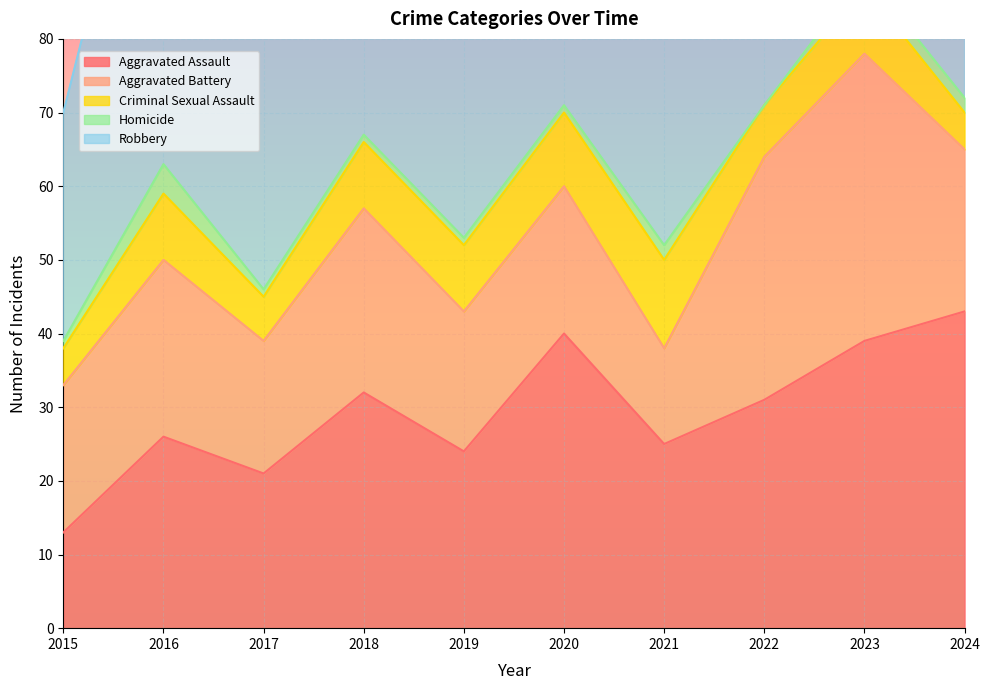

Between 2021 and 2016, which is larger?

2016